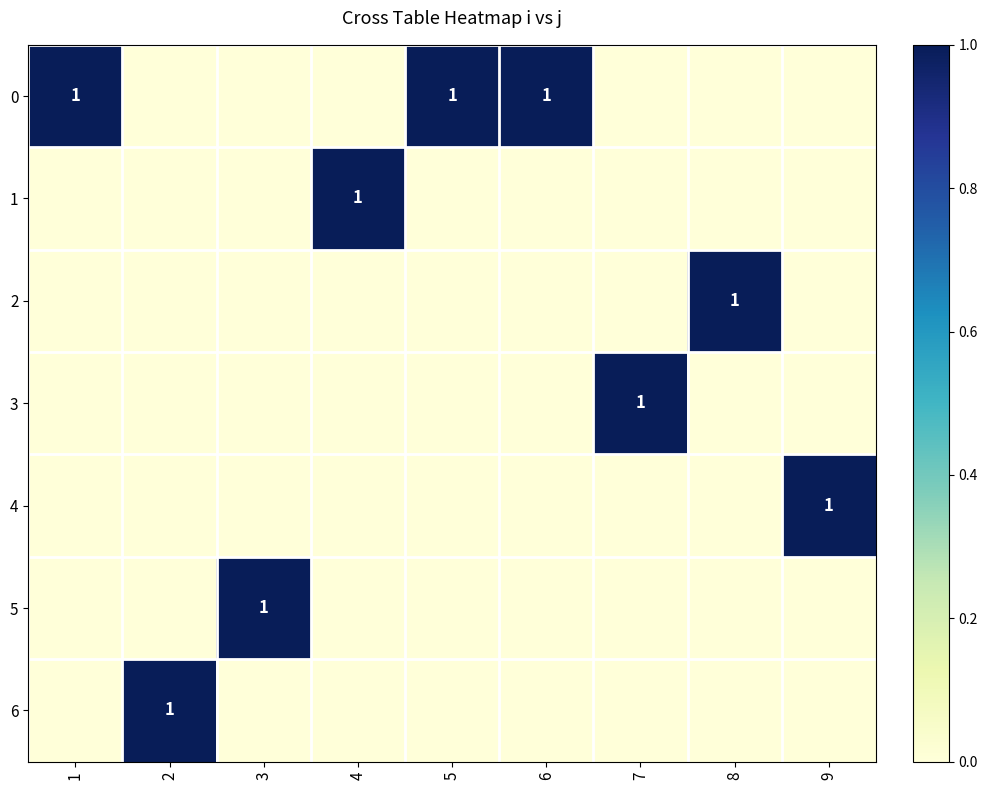

Which category has the lowest value in the 6 series?

1